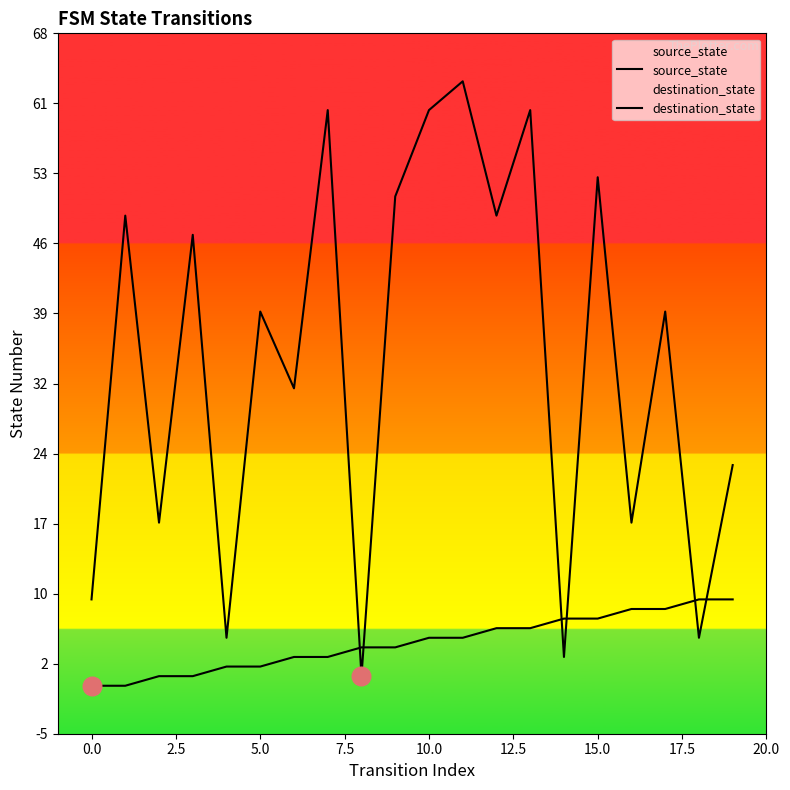

Which series has the largest total across all categories?

destination_state